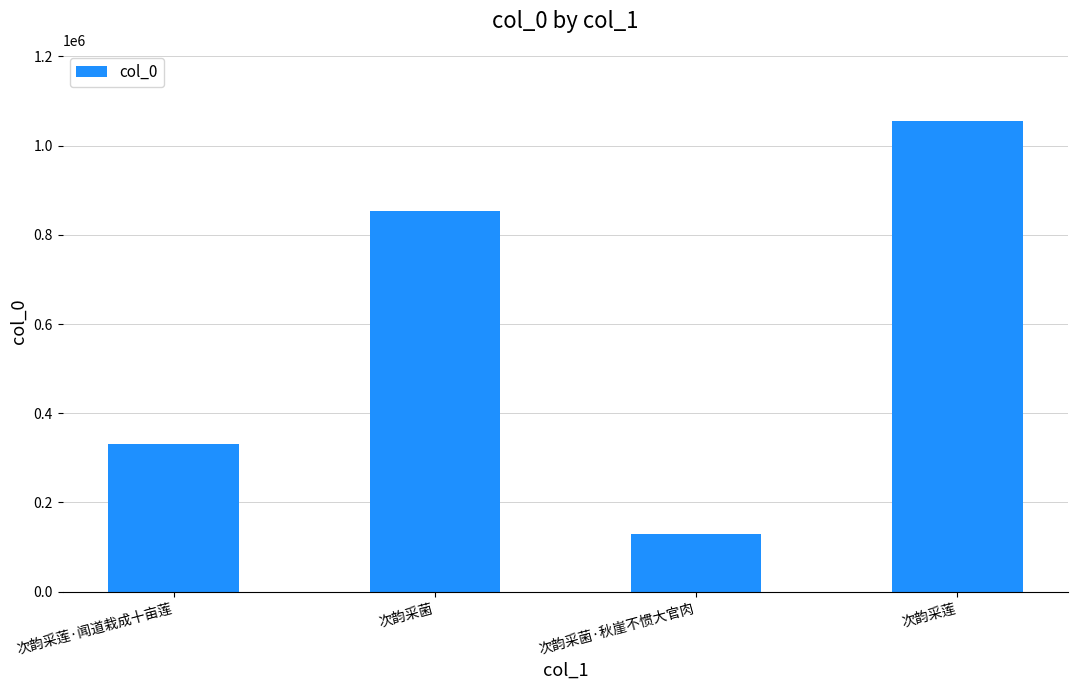

What position from the left is 次韵采菌?

2